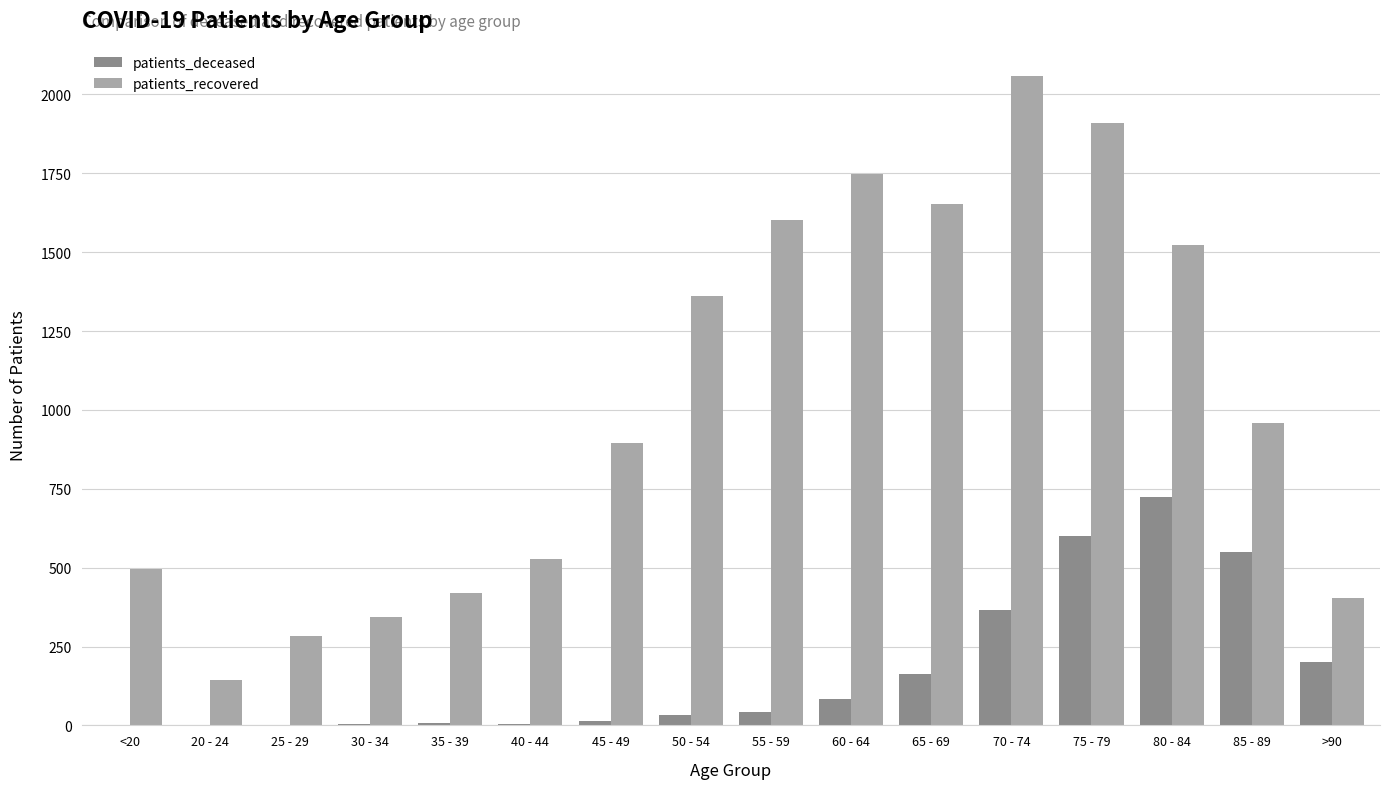

What is the highest value of the patients_deceased series?

723